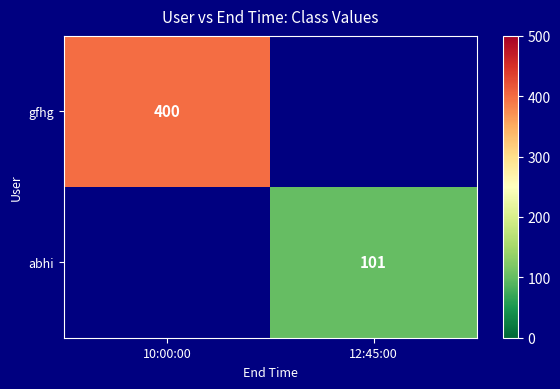

Is it true that gfhg equals 674 at 10:00:00?

False